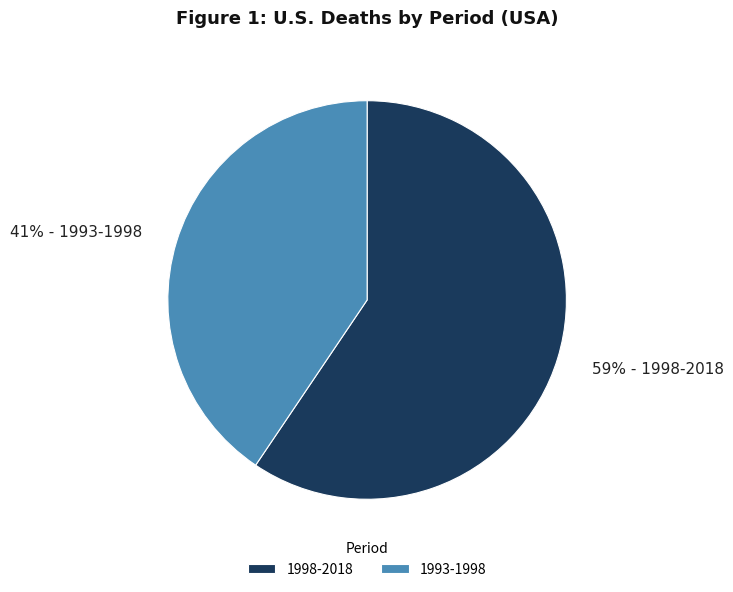

To the nearest percent, what percentage of the pie is 1993-1998?

41%